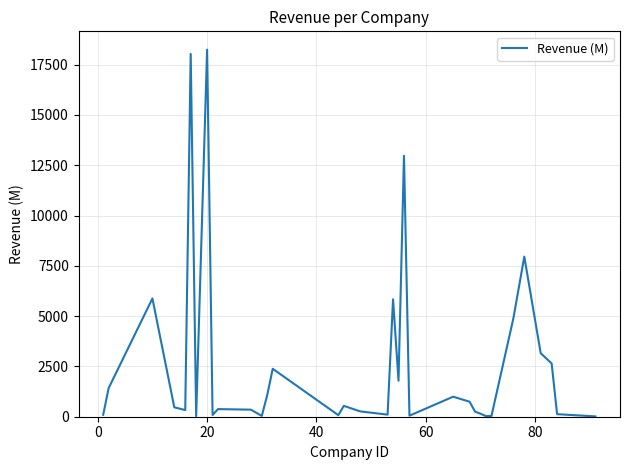

What is the difference between the maximum and minimum values?

18227.7